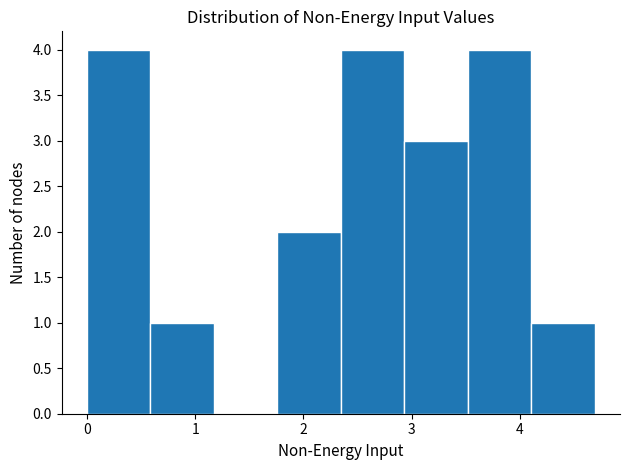

Reading left to right, list every bar in this chart as the range it spans on the x-axis followed by its height. Neither the bar edges nor the heights are printed on the chart, so give them approximately, as read against the axes.

0.0 to 0.6: 4
0.6 to 1.2: 1
1.2 to 1.8: 0
1.8 to 2.3: 2
2.3 to 2.9: 4
2.9 to 3.5: 3
3.5 to 4.1: 4
4.1 to 4.7: 1